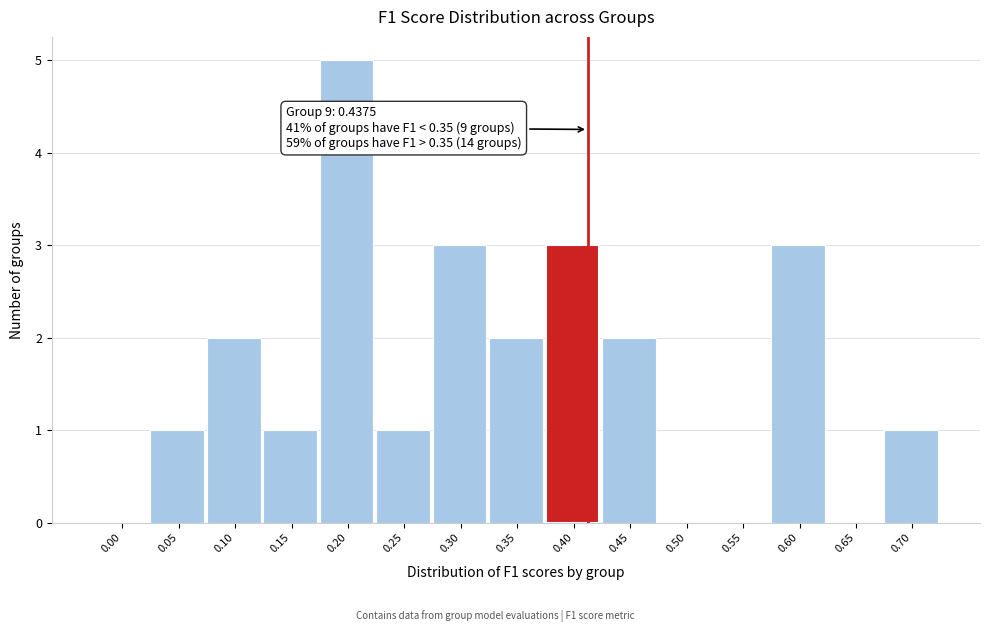

Reading right to left, what are all the values shown in this chart?

0.70=1	0.65=0	0.60=3	0.55=0	0.50=0	0.45=2	0.40=3	0.35=2	0.30=3	0.25=1	0.20=5	0.15=1	0.10=2	0.05=1	0.00=0